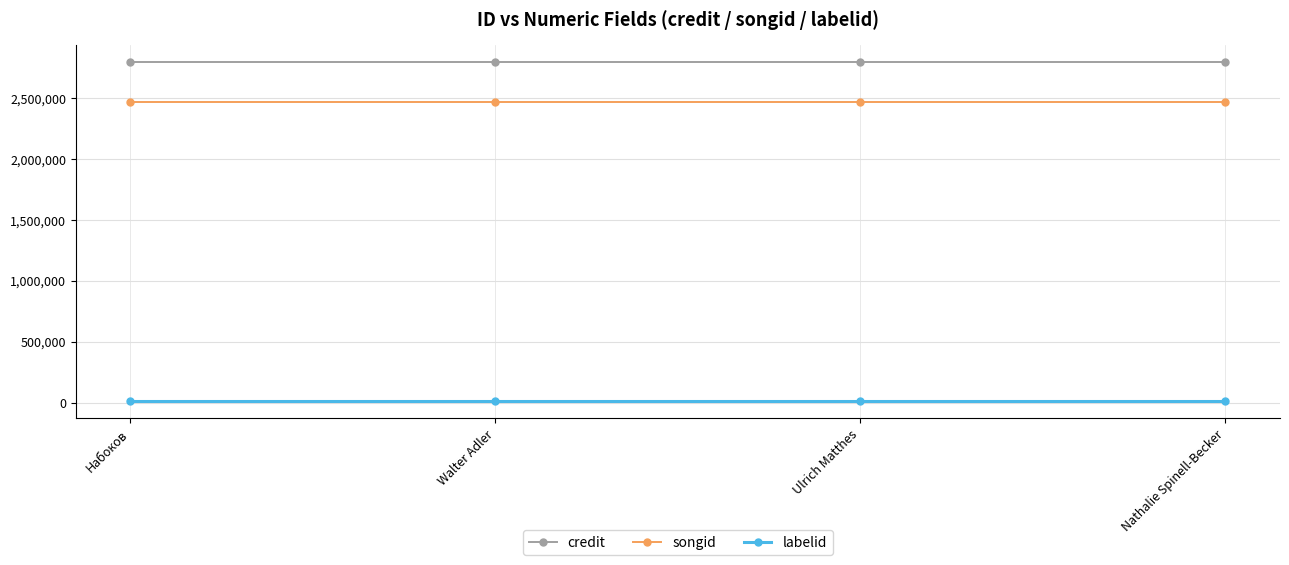

Which series has the largest total across all categories?

credit